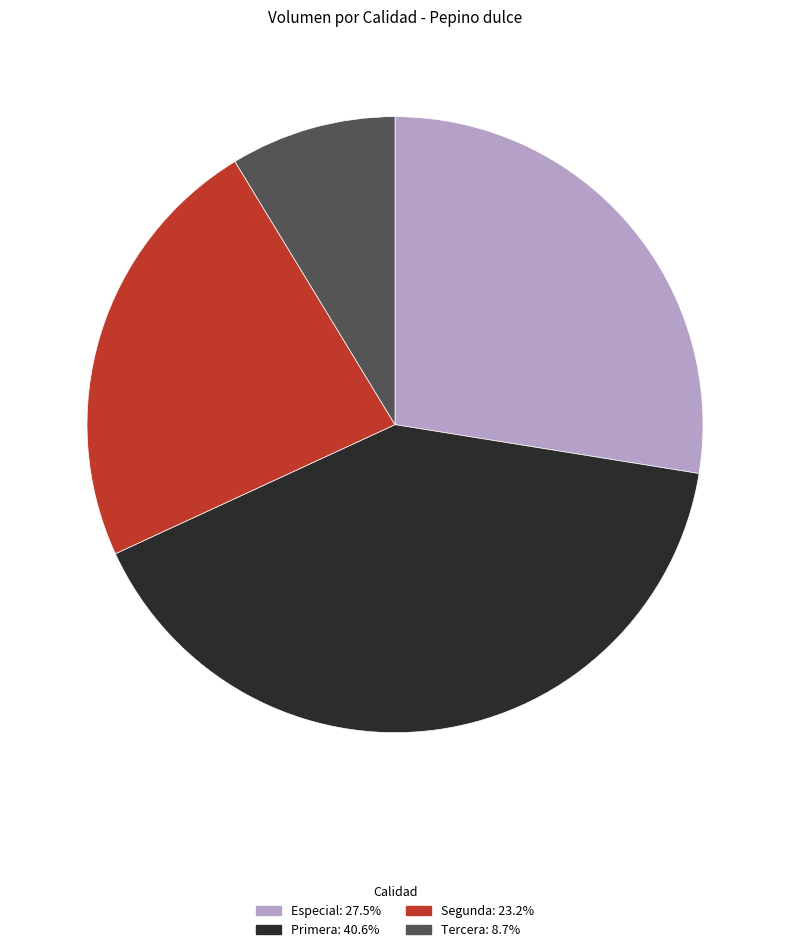

The Especial slice represents 19% of the pie. True or false?

False